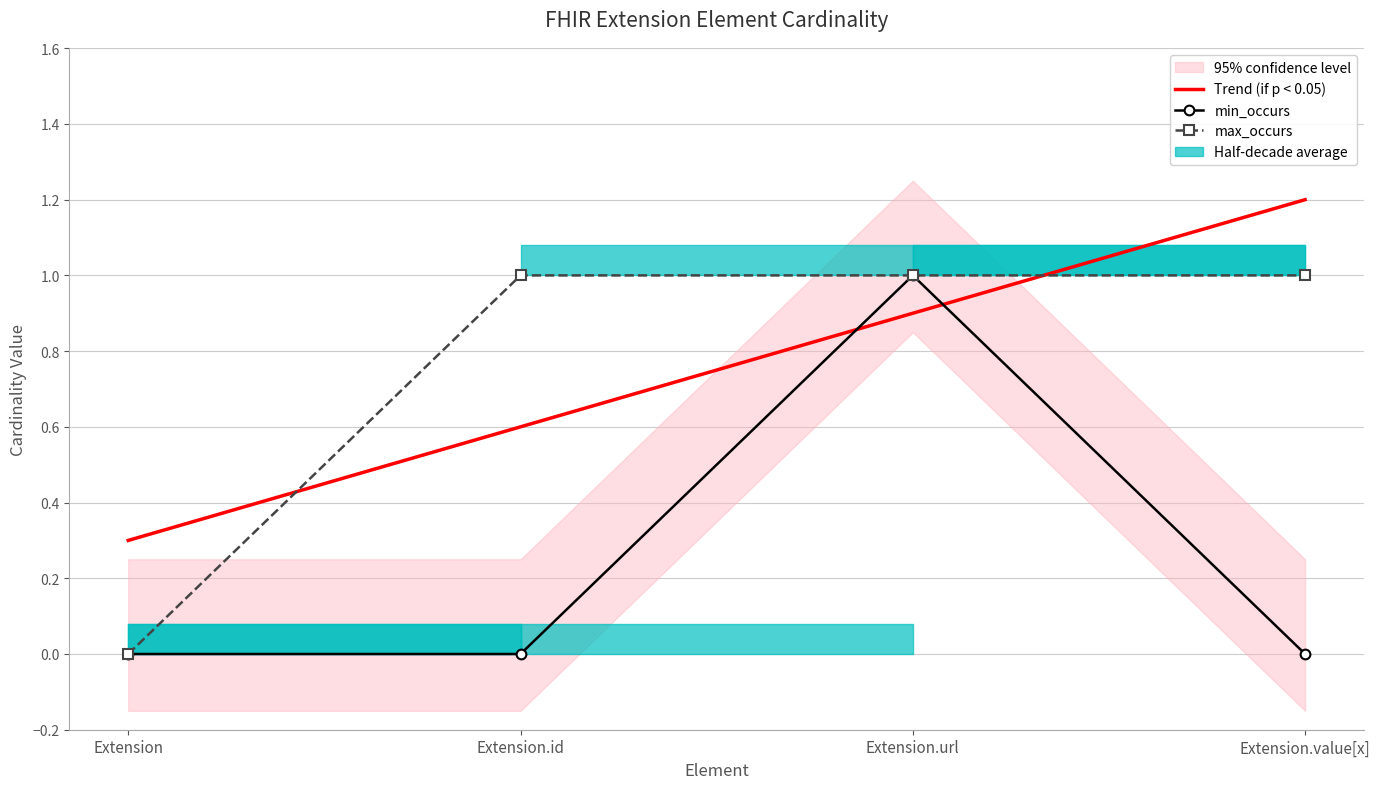

Rank the categories by max_occurs value from highest to lowest.

Extension.id, Extension.url, Extension.value[x], Extension